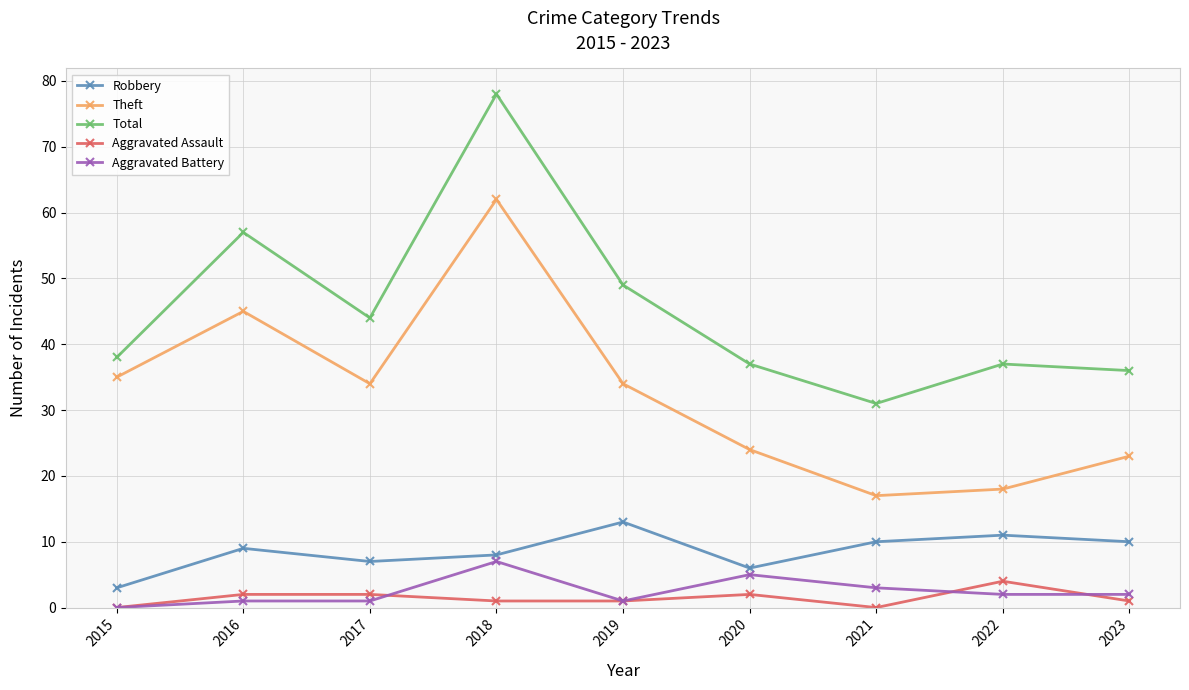

True or false: Total and Theft cross at least once.

False